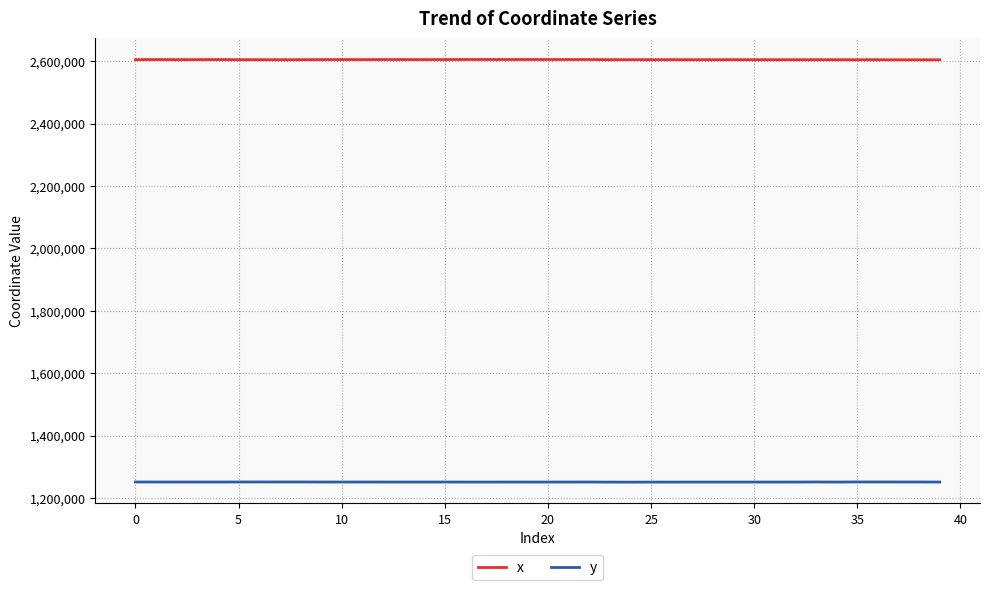

True or false: y has more than 2 points higher than both neighbors.

True